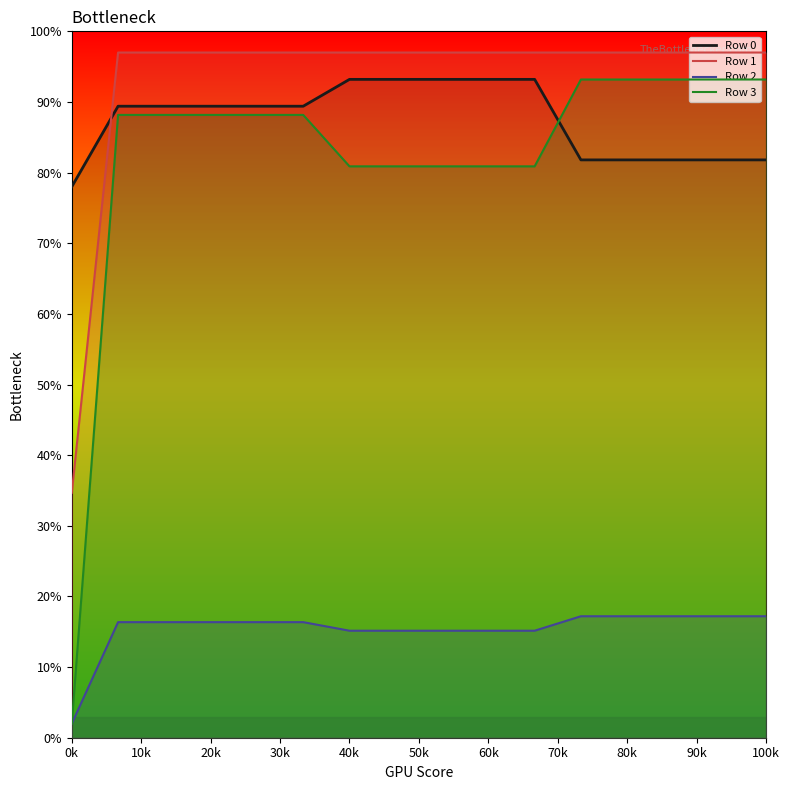

Is it true that Row 3 equals 118.4 at 20k?

False